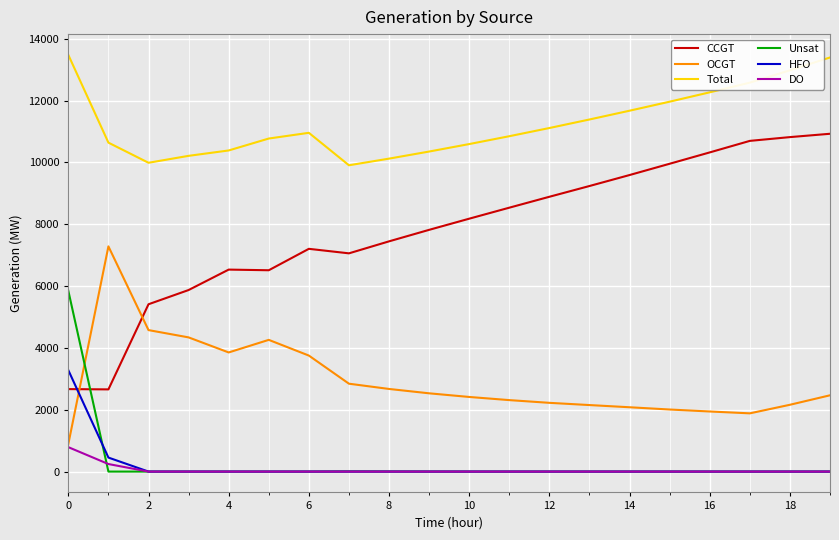

Rank the series by their maximum value, from highest to lowest.

Total, CCGT, OCGT, Unsat, HFO, DO